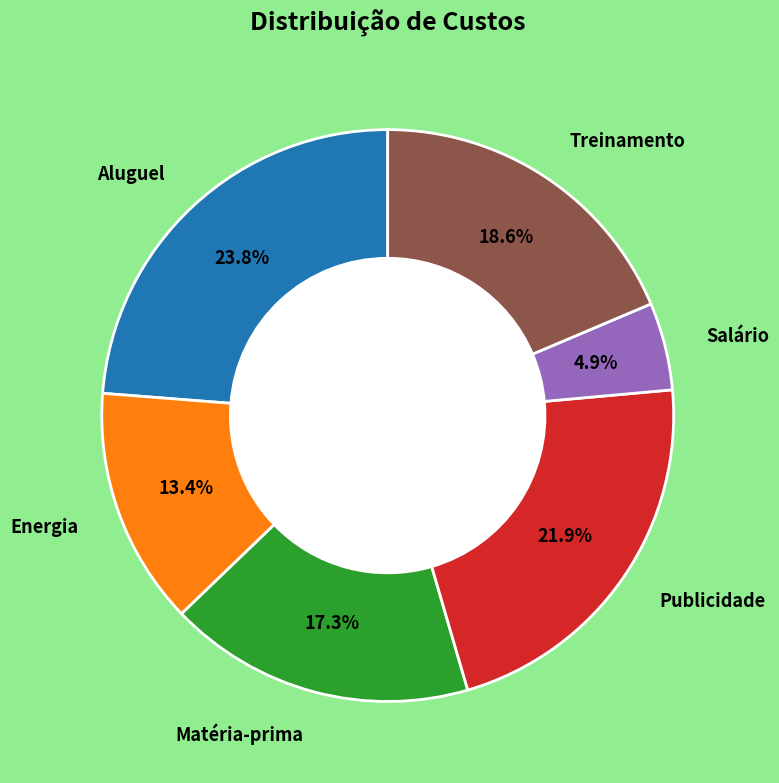

Is there a majority slice in this chart?

No